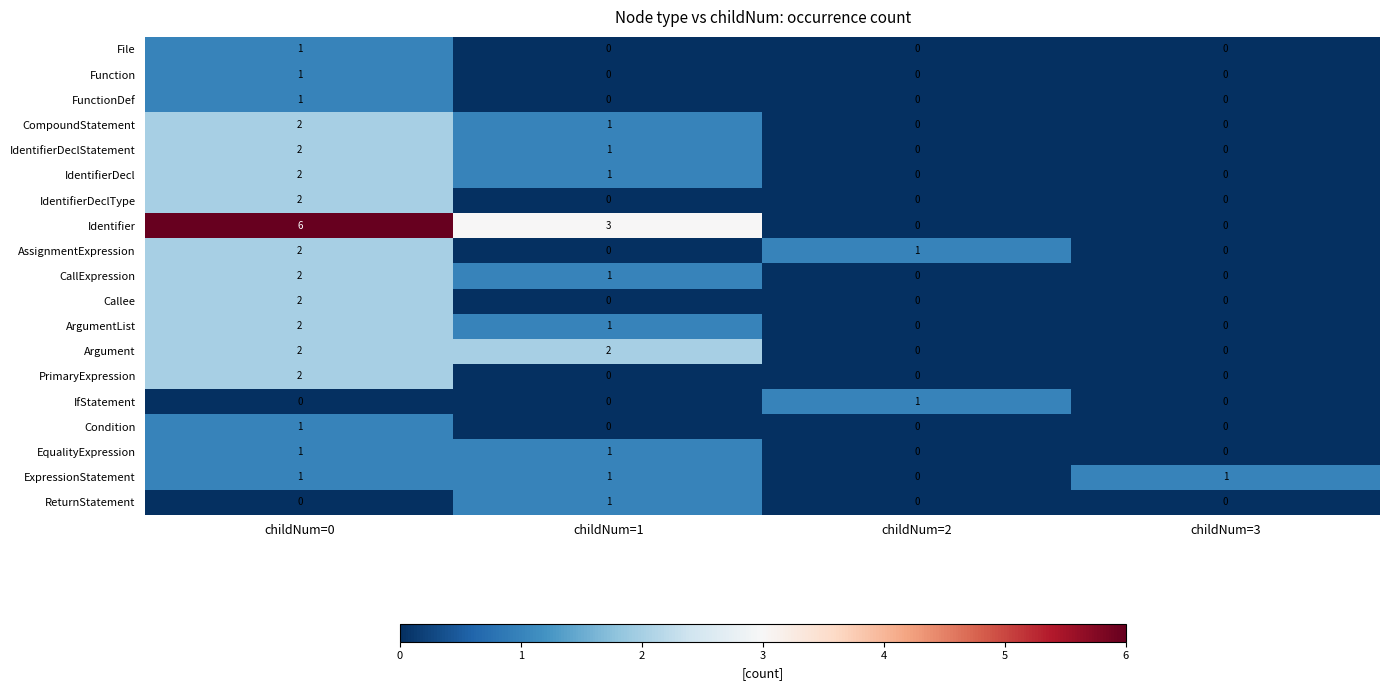

The FunctionDef series shows 1 at childNum=3. True or false?

False